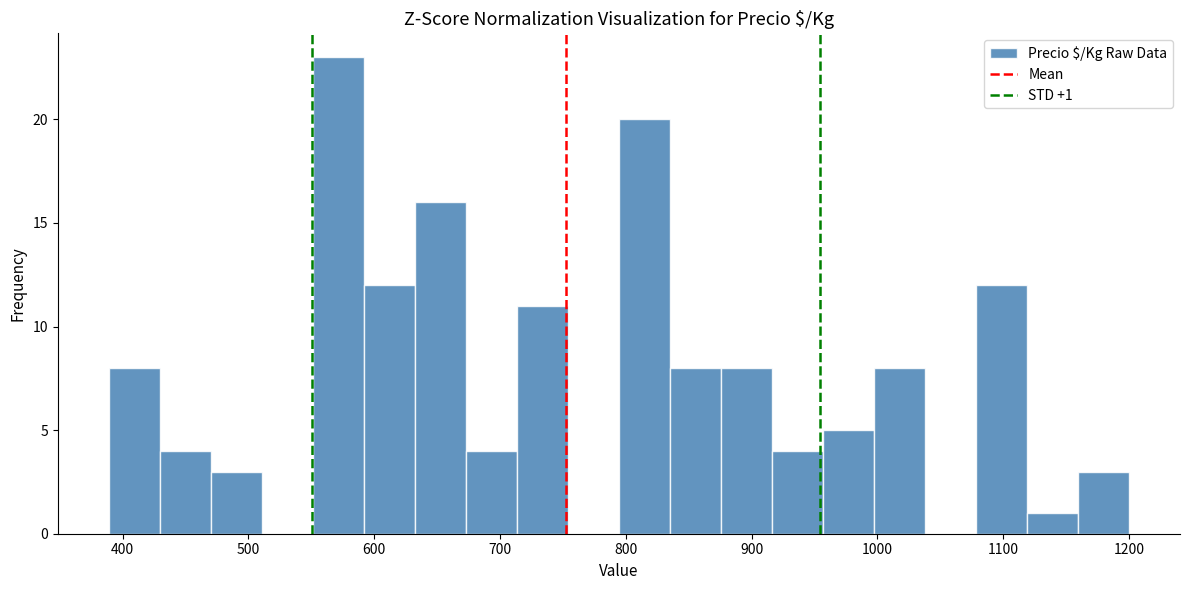

Over which range of the x-axis is the bar tallest?

550 to 590